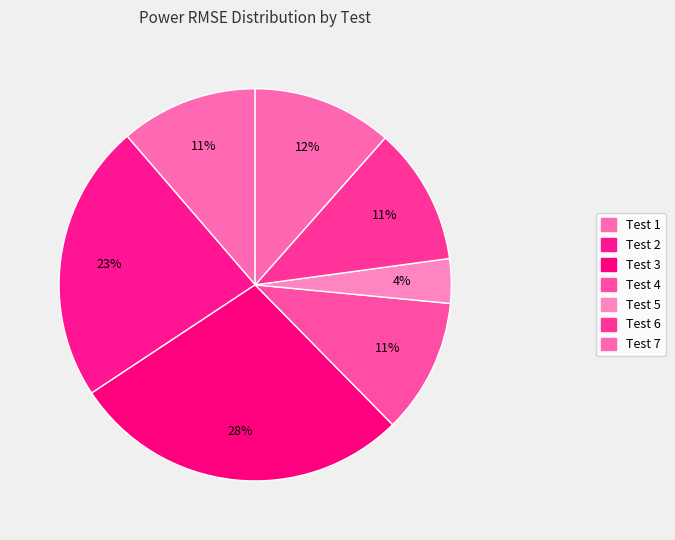

How many slices are in this pie chart?

7